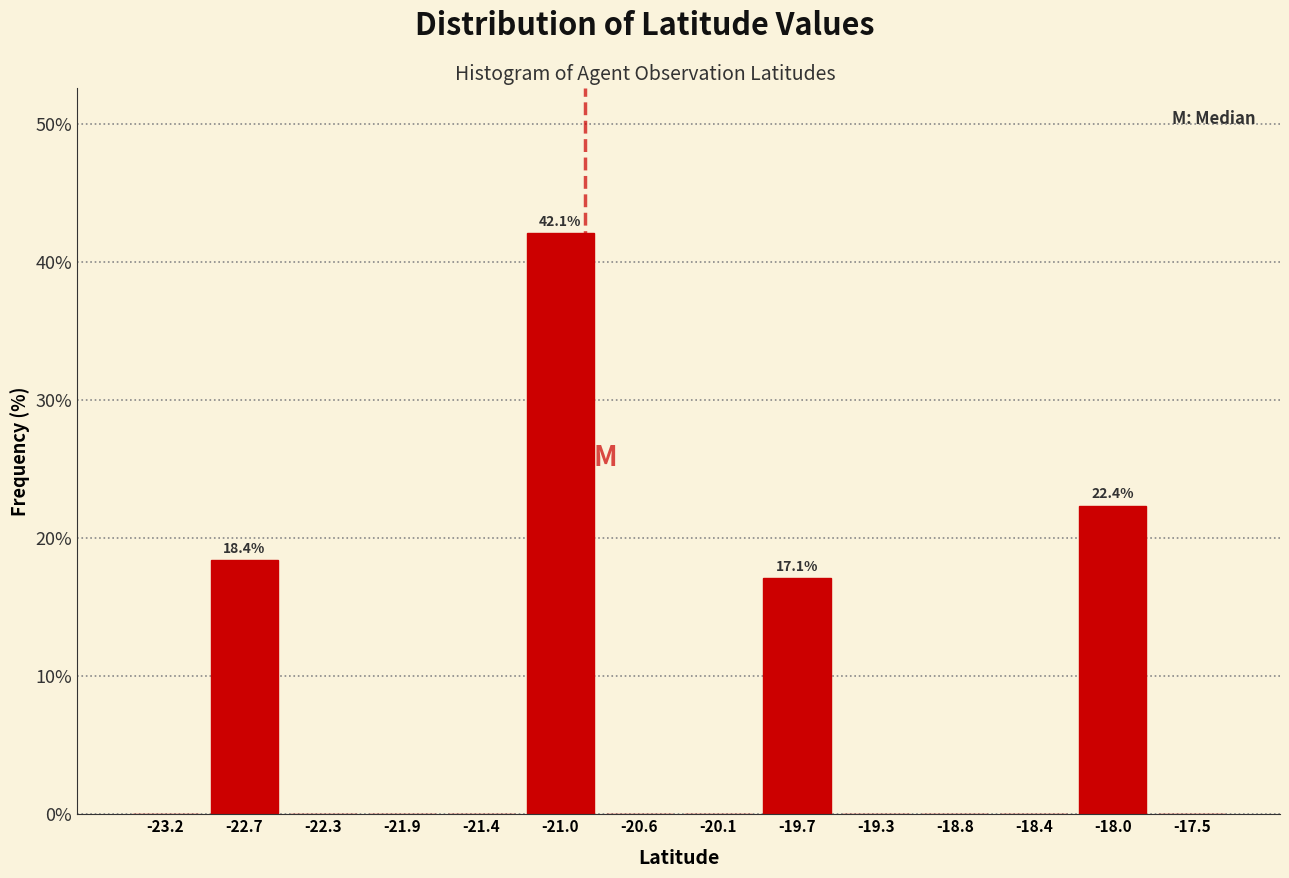

Over which range of the x-axis is the bar tallest?

-21.25 to -20.80